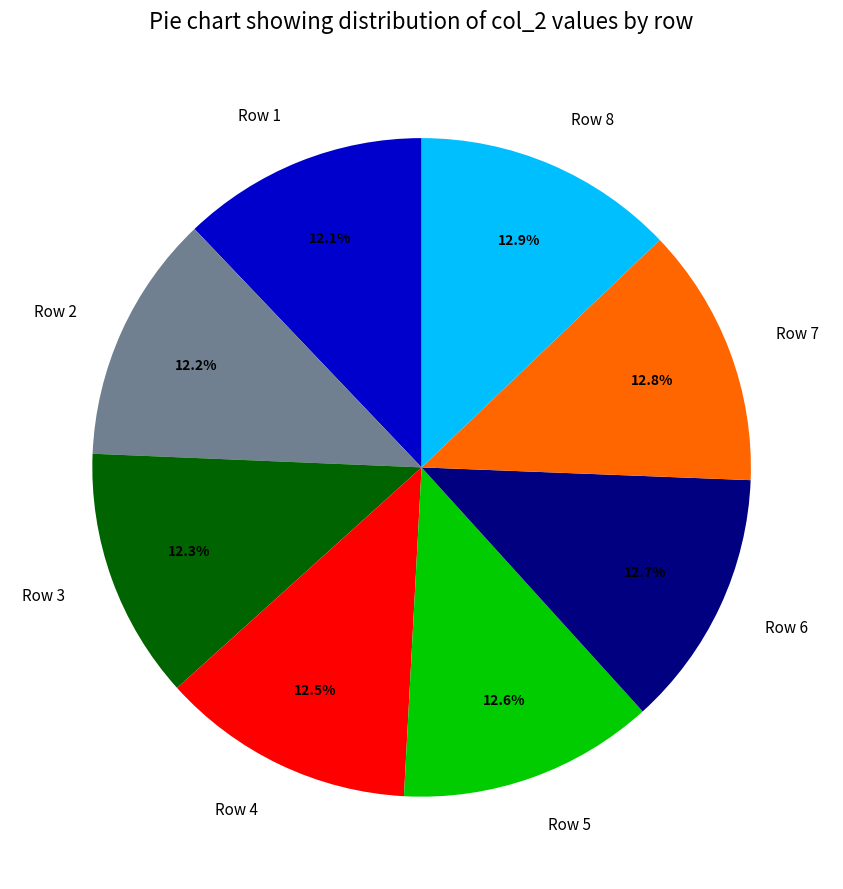

Is Row 6 the majority of the pie?

No